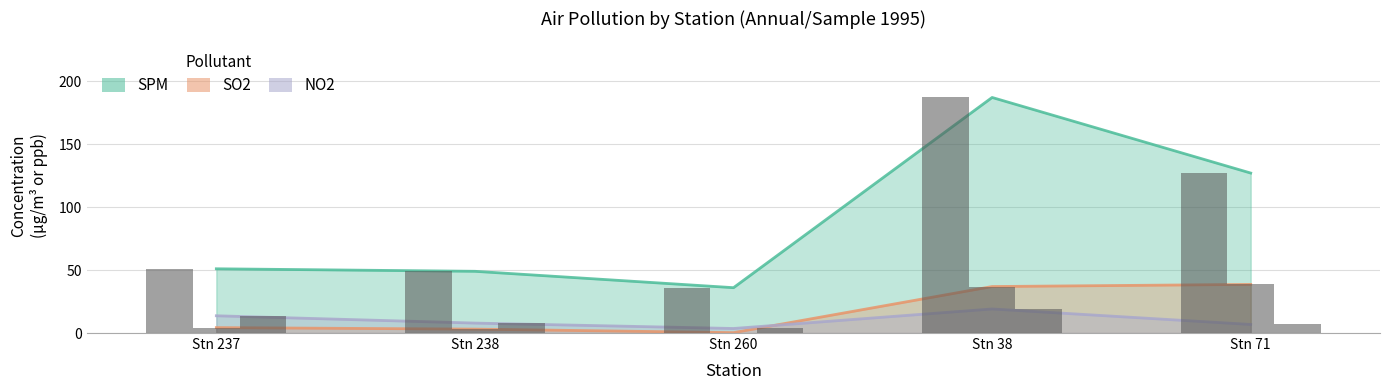

Reading right to left, what are all the values shown in this chart?

SO2: 38.6	36.9	0.3	3.1	4.3
NO2: 6.8	19.1	3.6	7.9	13.7
SPM: 127.0	187.0	36.0	49.0	51.0